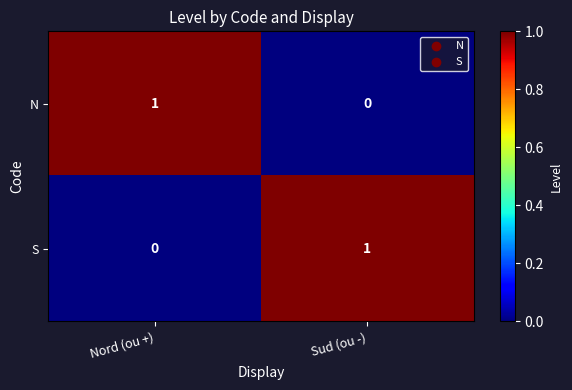

Reading left to right, what are all the values shown in this chart?

N: 1	0
S: 0	1